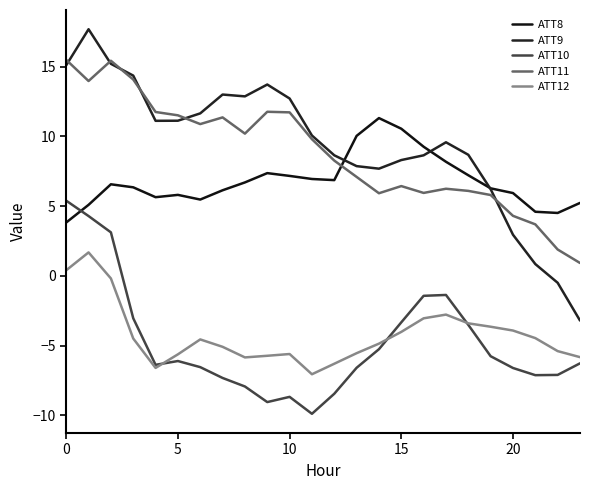

Reading left to right, list all the values displayed in this chart.

ATT8: 3.8	5.1	6.6	6.3	5.6	5.8	5.5	6.1	6.7	7.4	7.2	6.9	6.9	10.0	11.3	10.5	9.3	8.2	7.2	6.3	5.9	4.6	4.5	5.2
ATT9: 15.1	17.7	15.2	14.3	11.1	11.1	11.6	13.0	12.9	13.7	12.7	10.1	8.6	7.9	7.7	8.3	8.6	9.6	8.7	6.2	2.9	0.8	-0.5	-3.2
ATT10: 5.4	4.3	3.1	-3.0	-6.4	-6.1	-6.5	-7.3	-7.9	-9.0	-8.7	-9.9	-8.5	-6.6	-5.3	-3.3	-1.4	-1.4	-3.5	-5.8	-6.6	-7.1	-7.1	-6.3
ATT11: 15.5	14.0	15.4	14.1	11.7	11.5	10.9	11.4	10.2	11.8	11.7	9.8	8.3	7.1	5.9	6.4	5.9	6.2	6.1	5.8	4.3	3.7	1.9	0.9
ATT12: 0.4	1.7	-0.2	-4.5	-6.6	-5.6	-4.6	-5.1	-5.8	-5.7	-5.6	-7.1	-6.3	-5.5	-4.9	-4.0	-3.0	-2.8	-3.4	-3.6	-3.9	-4.5	-5.4	-5.8